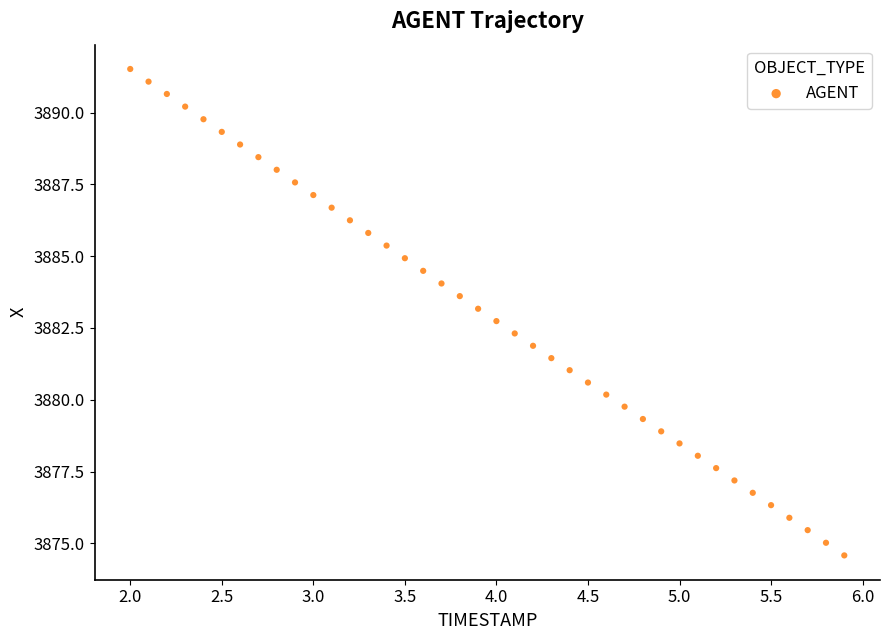

What is the range of Y values (max minus min)?

16.9